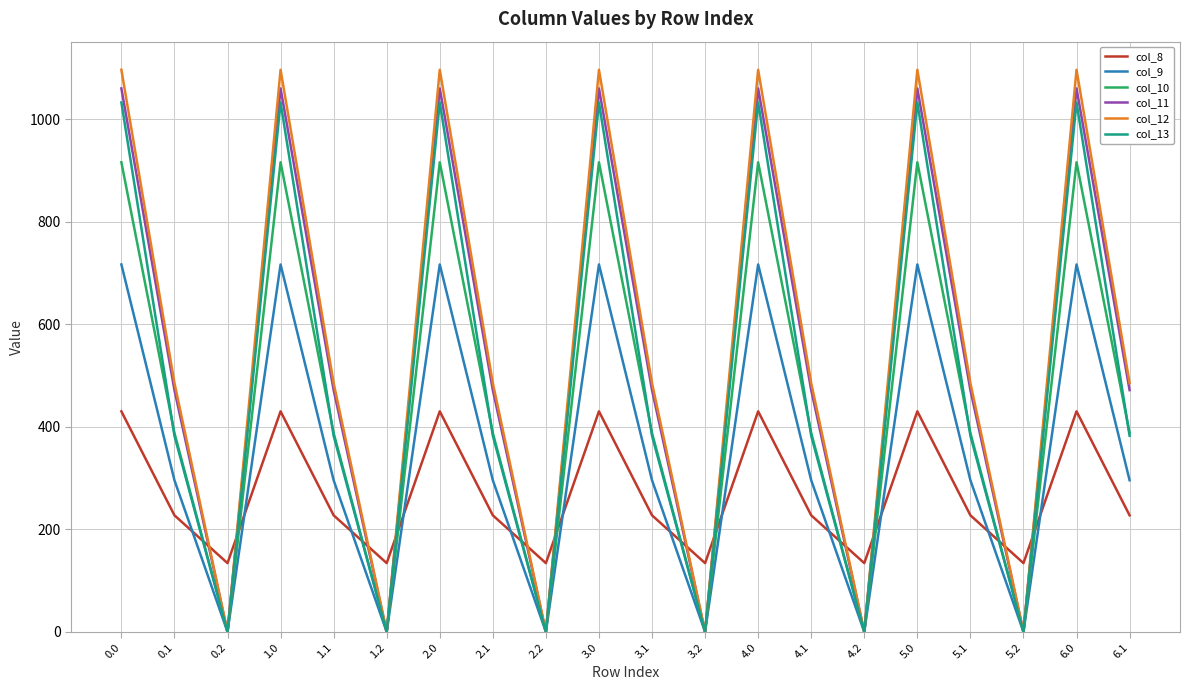

Does the chart have visible grid lines?

Yes